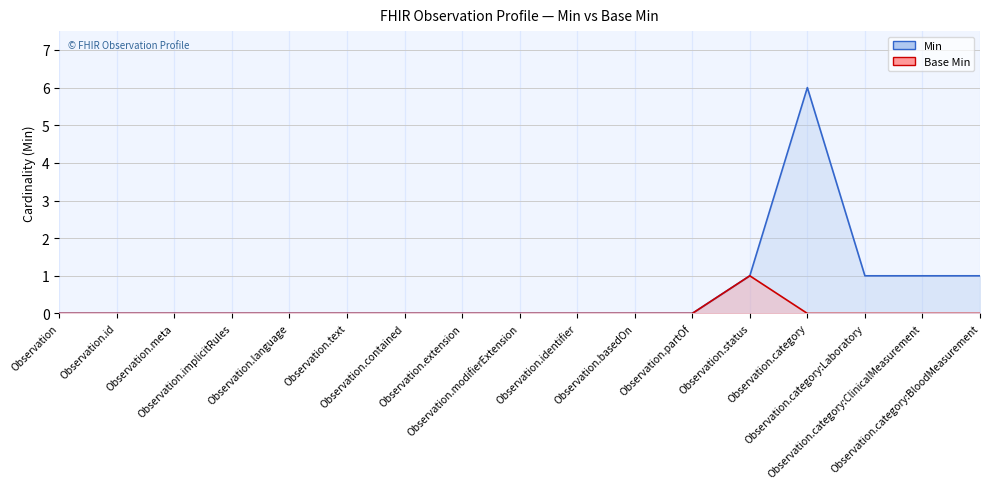

True or false: Base Min and Min cross at least once.

False